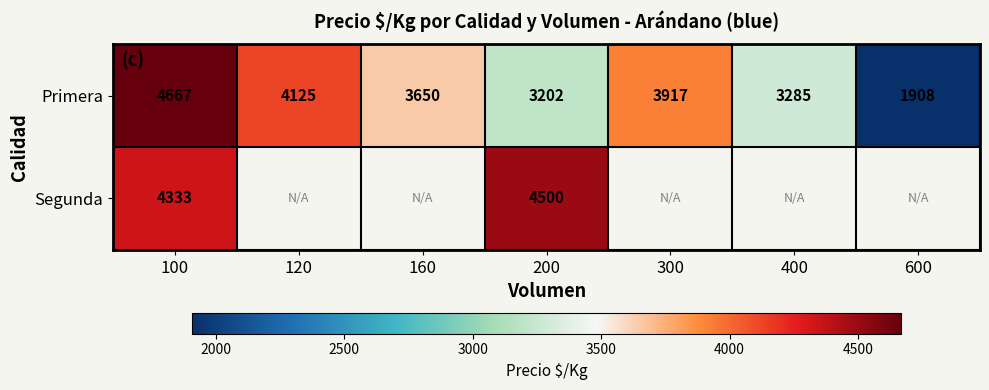

Rank the categories by Primera value from lowest to highest.

600, 200, 400, 160, 300, 120, 100